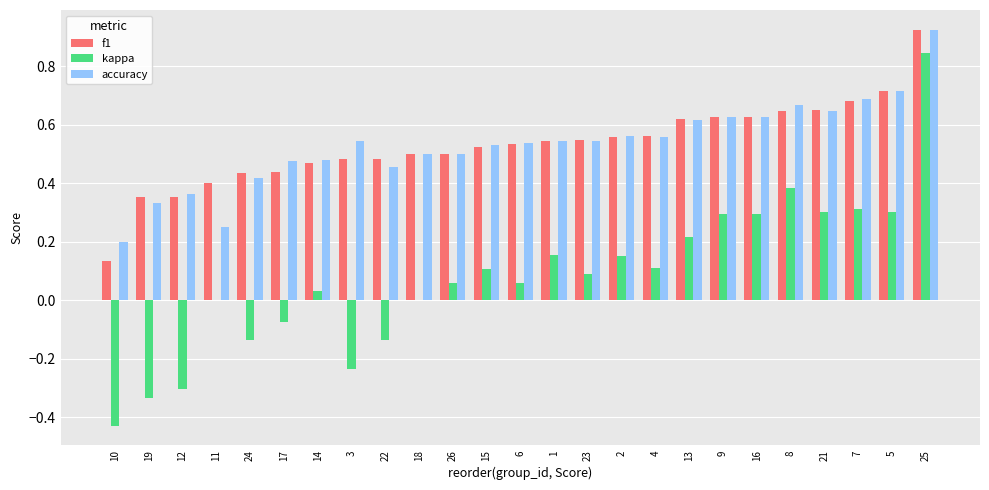

Is the value of kappa at 14 greater than the value of accuracy at 26?

No